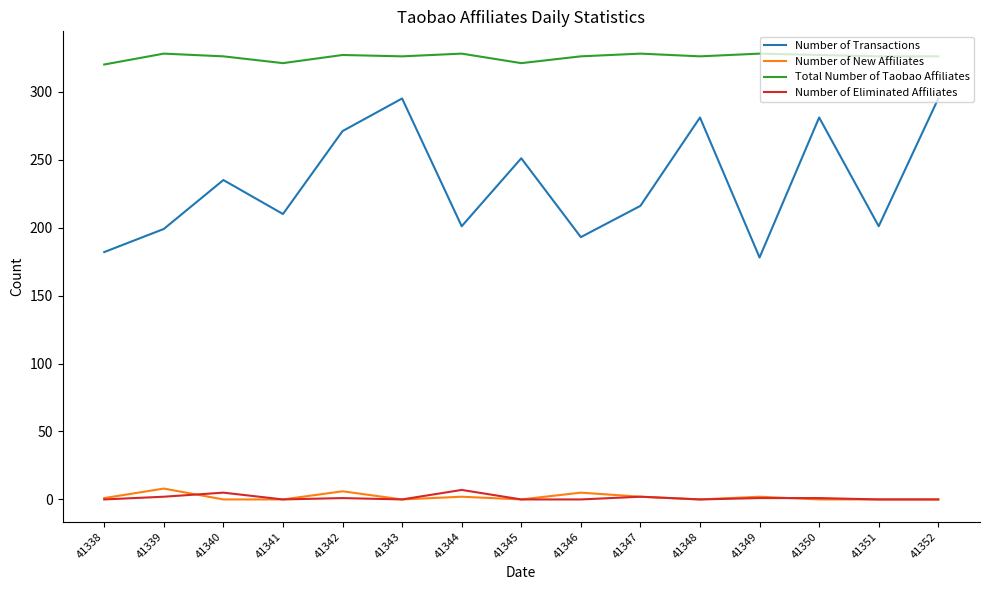

Which series has the largest total across all categories?

Total Number of Taobao Affiliates